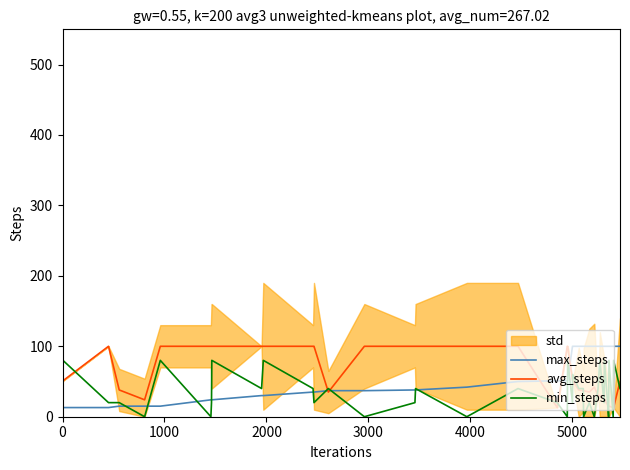

What is the minimum value for max_steps?

13